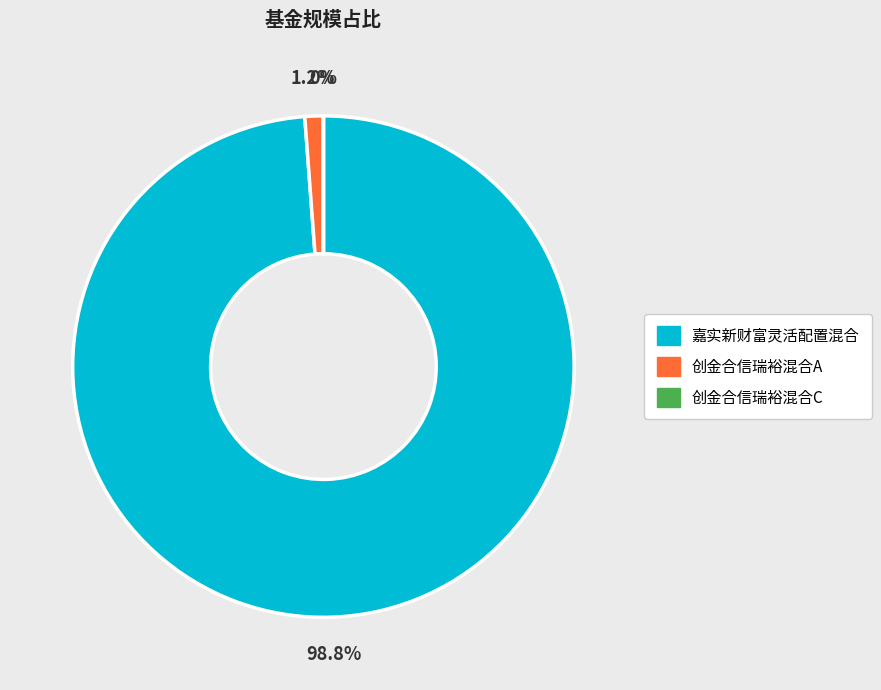

To the nearest percent, what is the average slice percentage?

33%